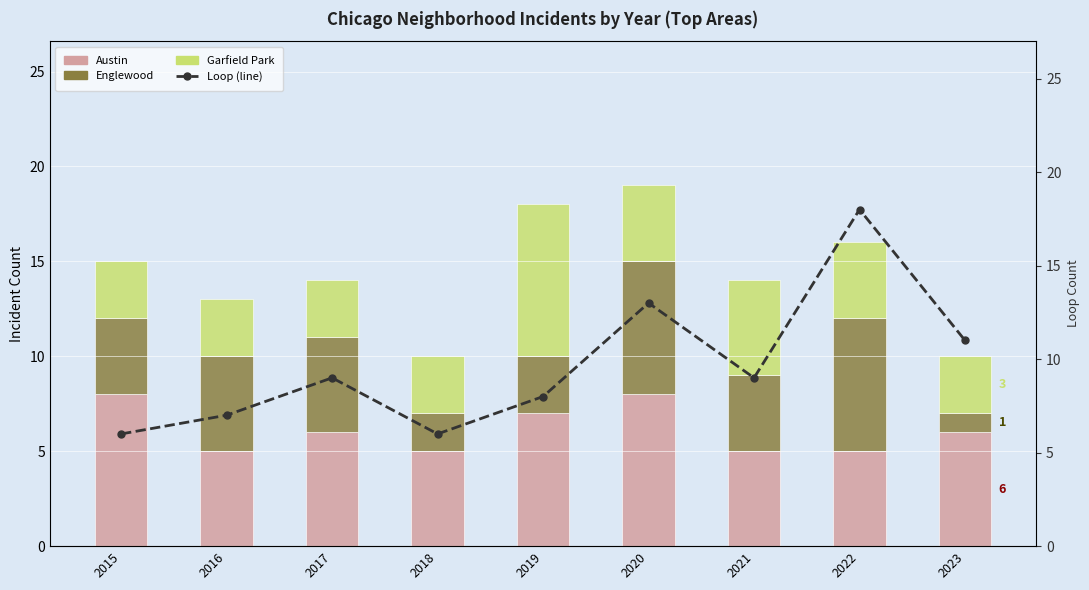

What is the total value across all series at 2015?

21